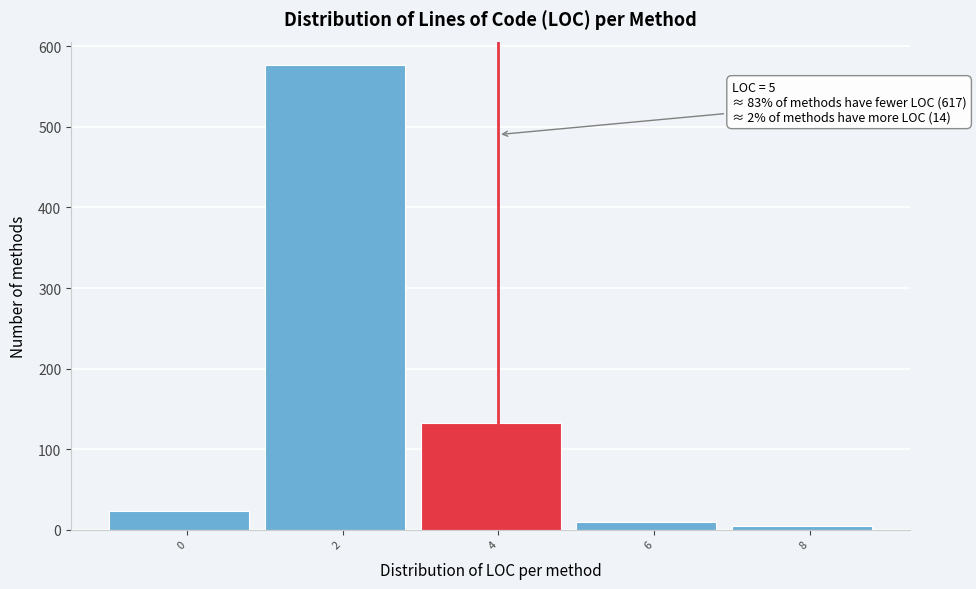

Reading right to left, transcribe all the data shown in this chart.

8=5	6=9	4=132	2=577	0=23